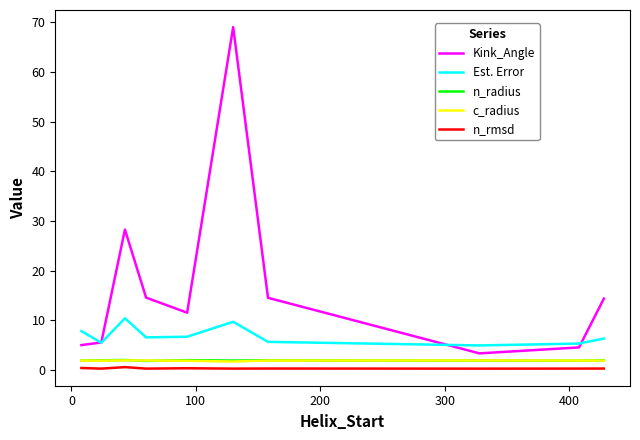

Which series has the largest range (max minus min)?

Kink_Angle